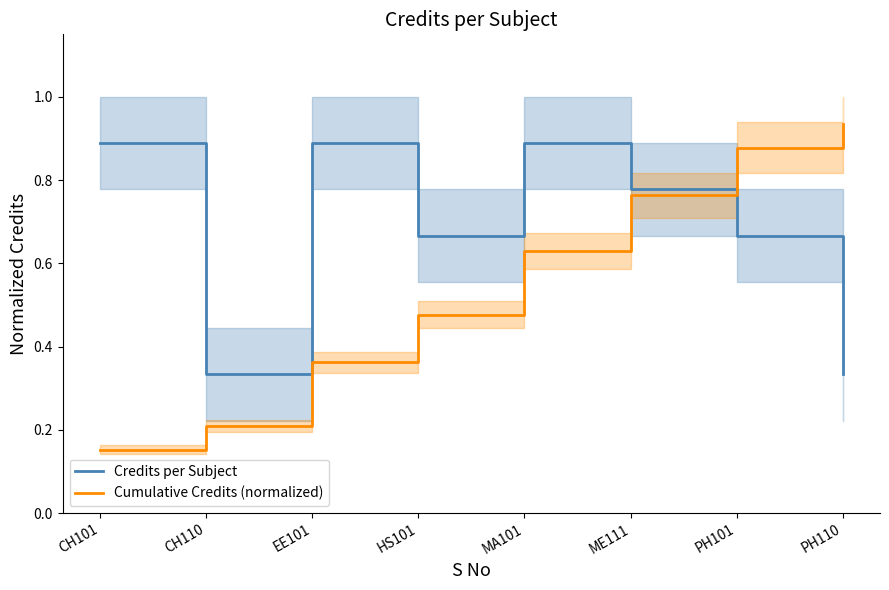

What is the average value of the Credits per Subject series?

0.7